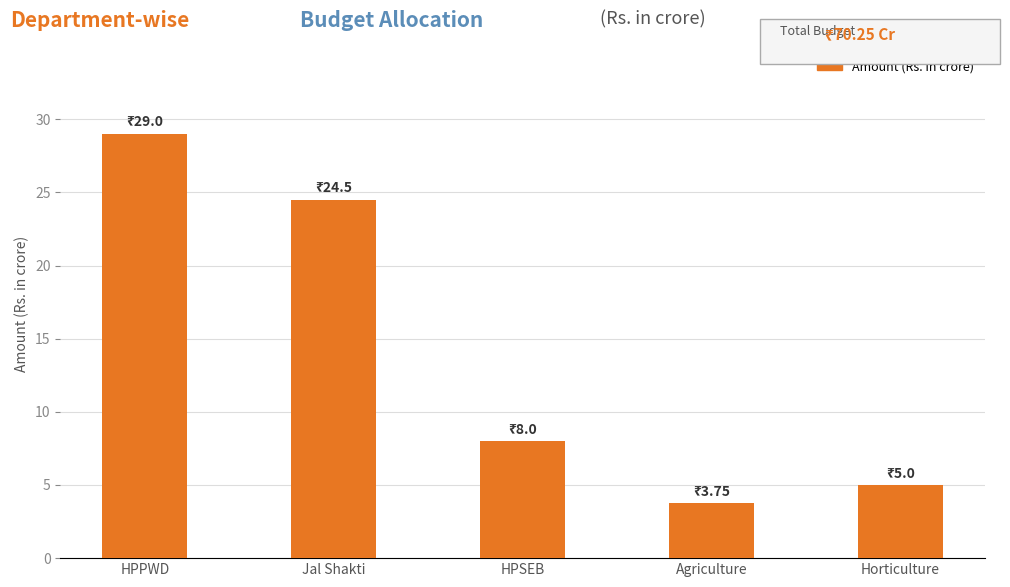

Is it true that the value at Horticulture is 5.0?

True